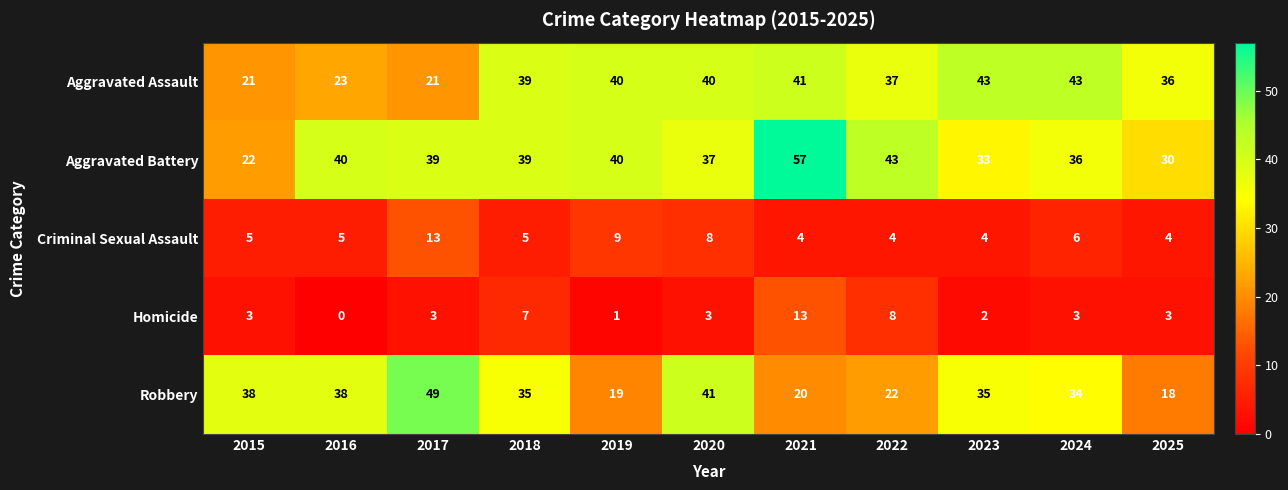

What is the sum of the Aggravated Assault values at 2021 and 2025?

77